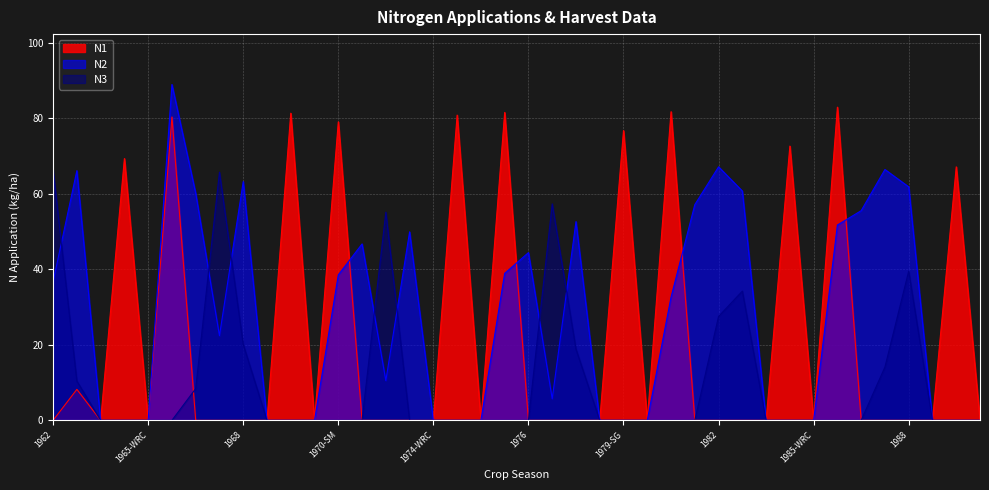

True or false: N1 and N2 cross at least once.

True